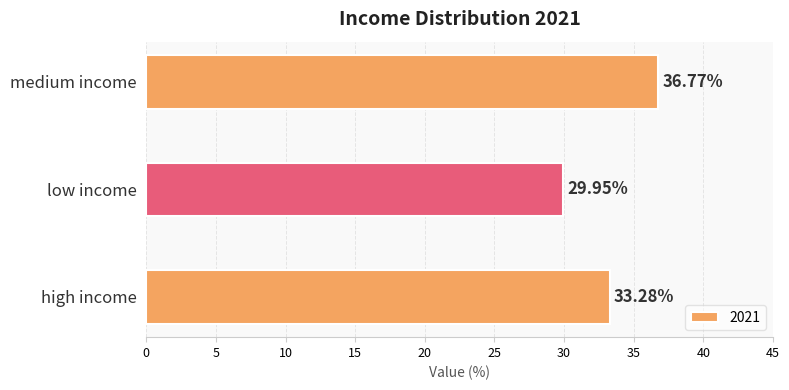

What is the difference between the maximum and second lowest values?

3.5